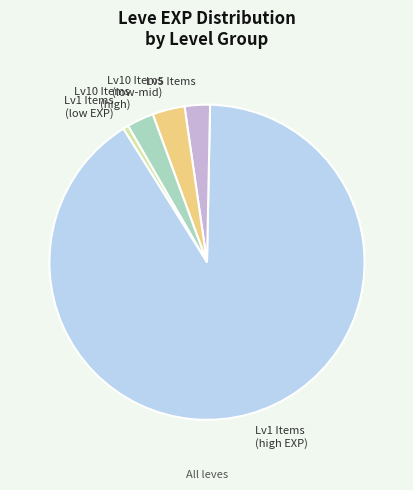

Is there any slice that represents more than half of the pie?

Yes